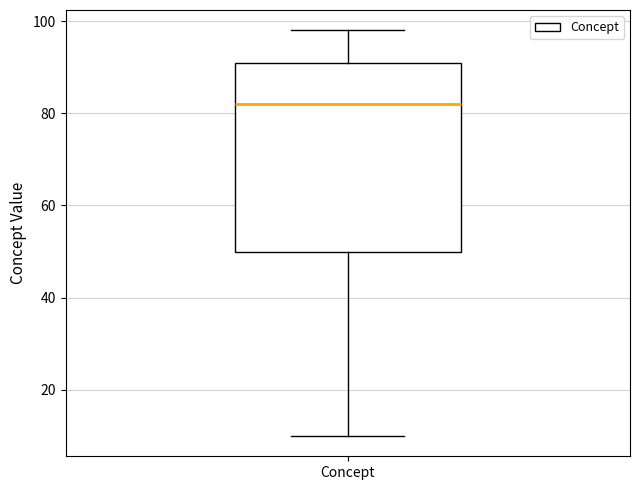

Read this box plot against the y-axis: the position of the median line, the range covered by the box, and the ends of both whiskers. The values are not printed on the chart, so give them approximately, as read against the axis.

median 82, box 50 to 92, whiskers 10 to 98